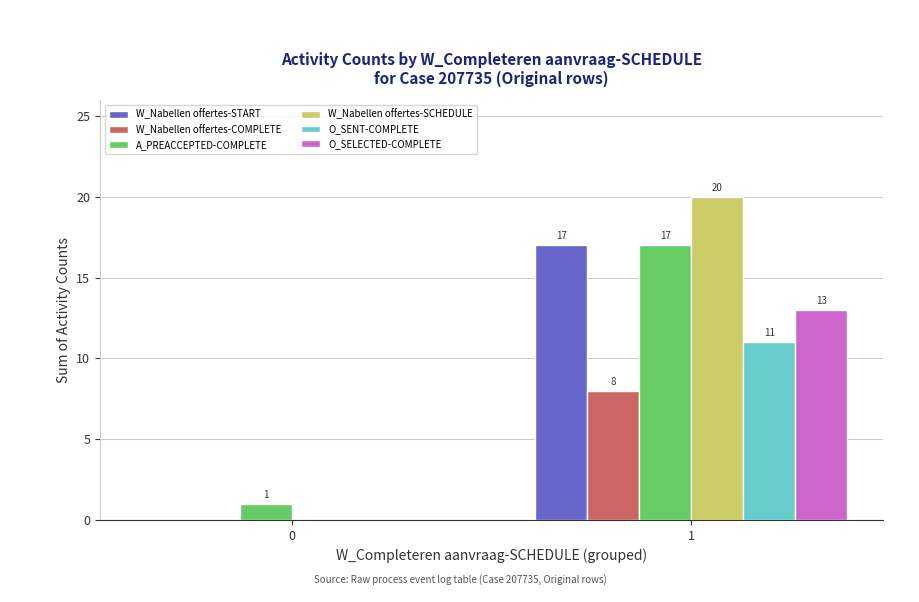

Which series changed the most between 0 and 1?

W_Nabellen offertes-SCHEDULE